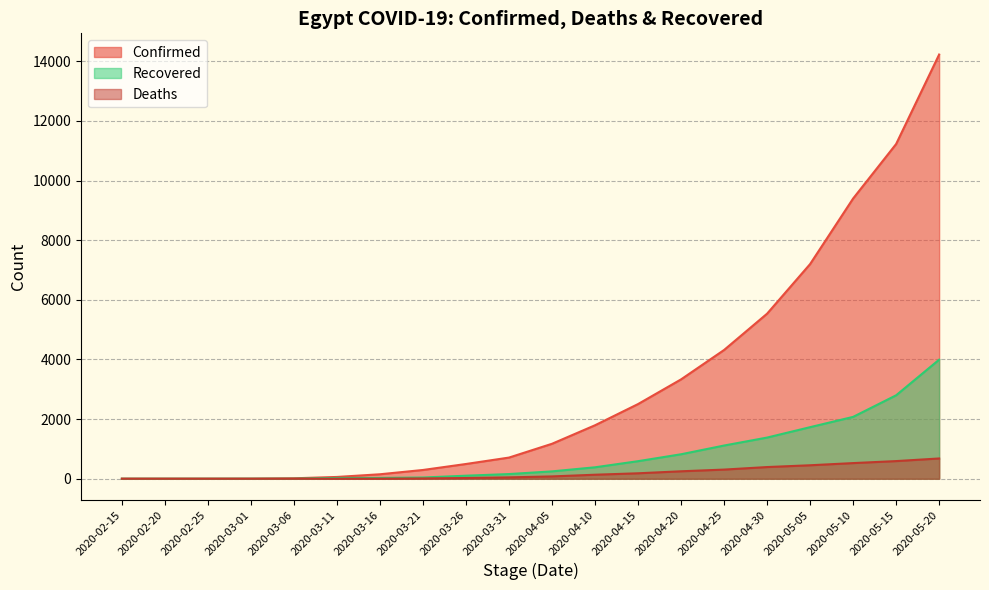

List the labels in order of Recovered value, largest first.

2020-05-20, 2020-05-15, 2020-05-10, 2020-05-05, 2020-04-30, 2020-04-25, 2020-04-20, 2020-04-15, 2020-04-10, 2020-04-05, 2020-03-31, 2020-03-26, 2020-03-21, 2020-03-11, 2020-03-16, 2020-03-01, 2020-03-06, 2020-02-15, 2020-02-20, 2020-02-25